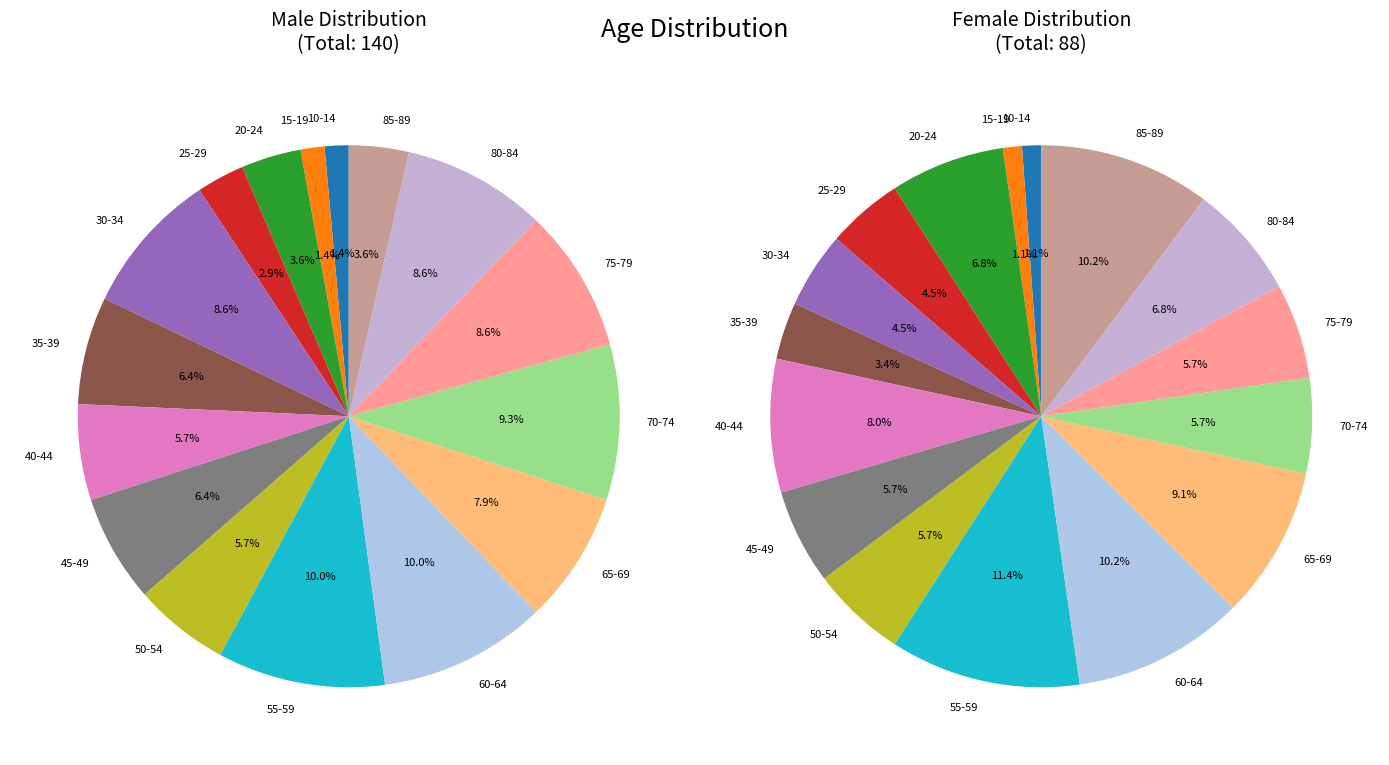

Combined, do 15-19 and 35-39 account for over 50%?

No